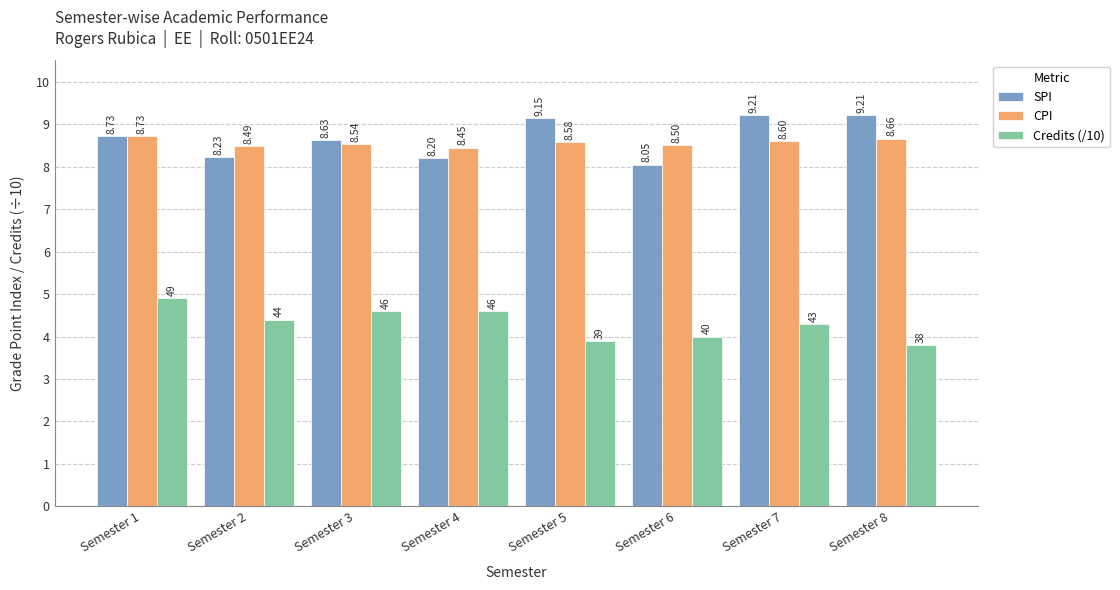

What is the difference between the second highest and minimum values in the CPI series?

0.2